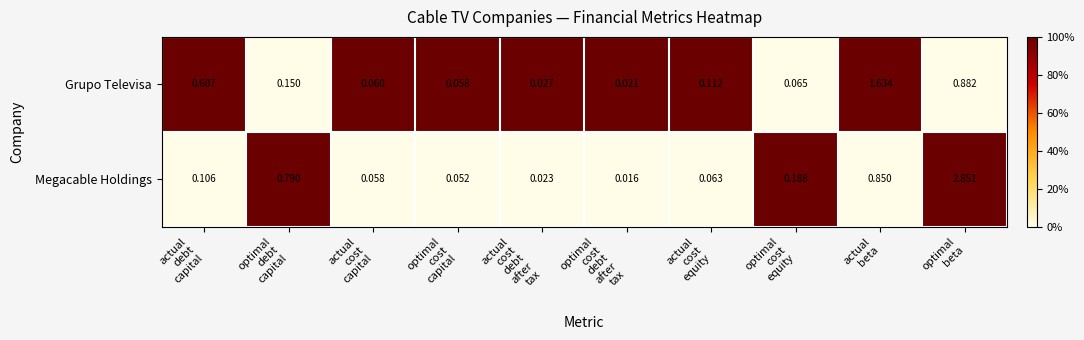

Which series has the widest spread of values?

Megacable Holdings